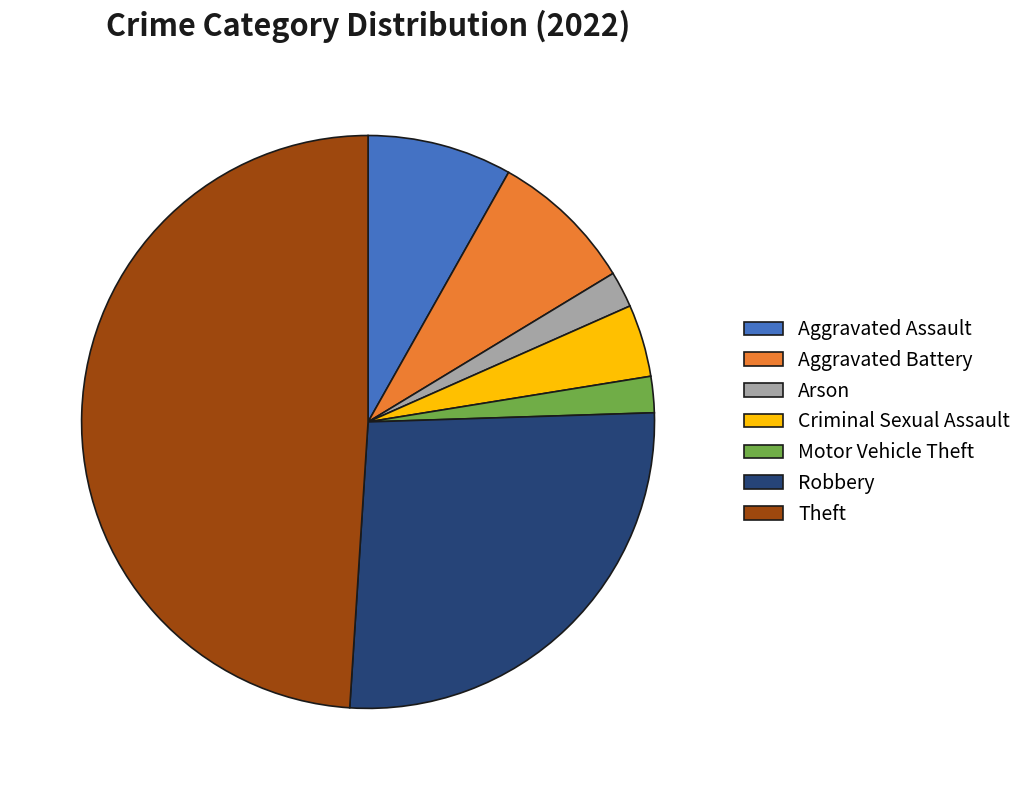

Is the sum of Arson and Motor Vehicle Theft greater than half?

No